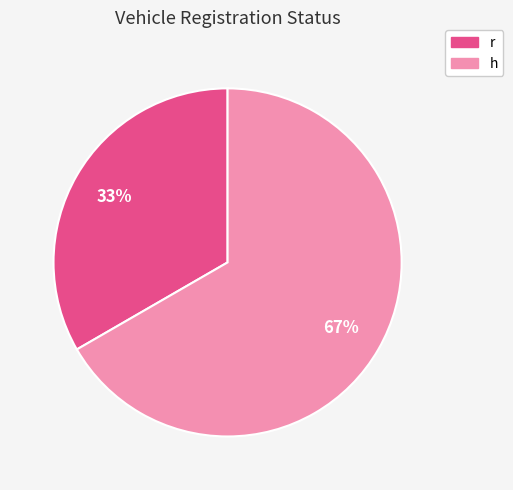

Is the sum of r and h greater than half?

Yes